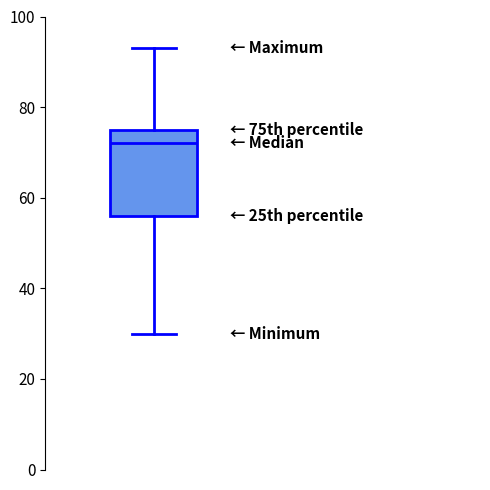

Read this box plot against the y-axis: the position of the median line, the range covered by the box, and the ends of both whiskers. The values are not printed on the chart, so give them approximately, as read against the axis.

median 72, box 56 to 76, whiskers 30 to 94